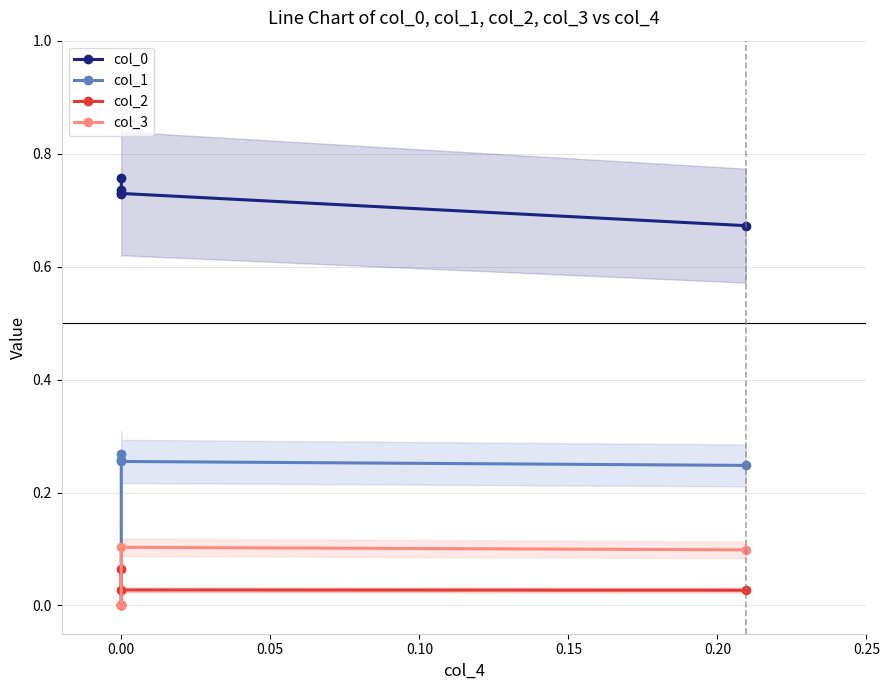

True or false: col_1 and col_2 cross at least once.

False